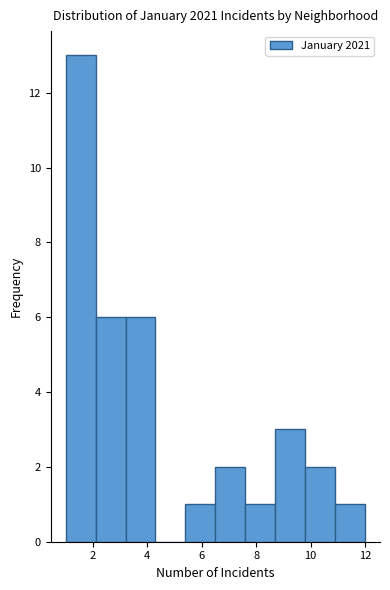

Reading left to right, transcribe this chart: for each bar, give the range it covers on the x-axis and its height. Neither the bar edges nor the heights are printed on the chart, so give them approximately, as read against the axes.

1.0 to 2.1: 13
2.1 to 3.2: 6
3.2 to 4.3: 6
4.3 to 5.4: 0
5.4 to 6.5: 1
6.5 to 7.6: 2
7.6 to 8.7: 1
8.7 to 9.8: 3
9.8 to 10.9: 2
10.9 to 12.0: 1